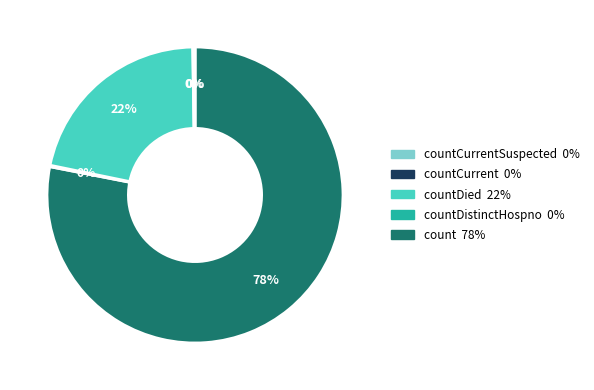

Between countDied and countCurrentSuspected, which is larger?

countDied